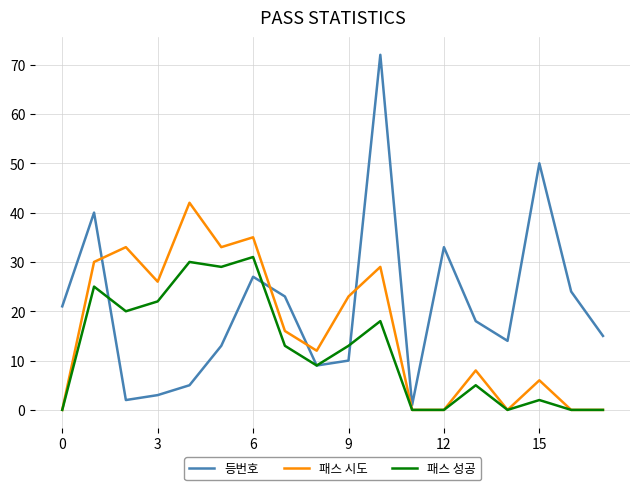

What is the greatest value displayed?

72